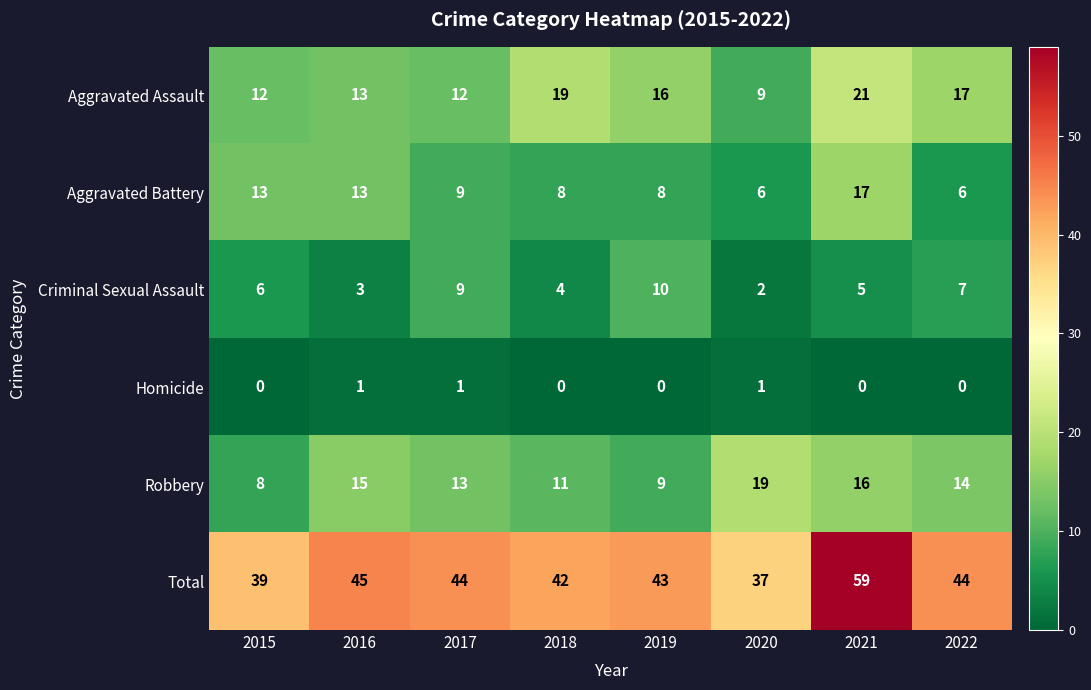

Which series has the largest total across all categories?

Total